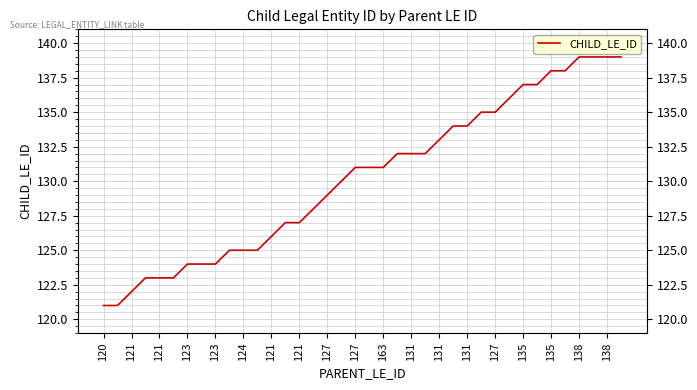

Is it true that the value at 131 is 132?

True